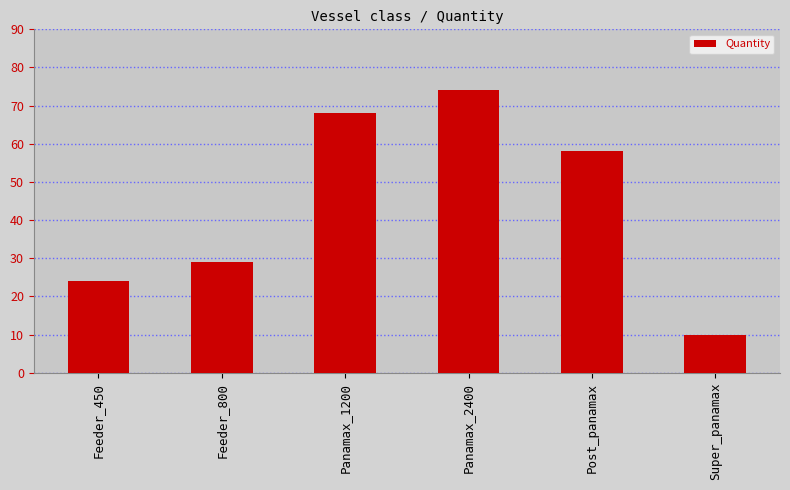

How many data points does each series have?

6